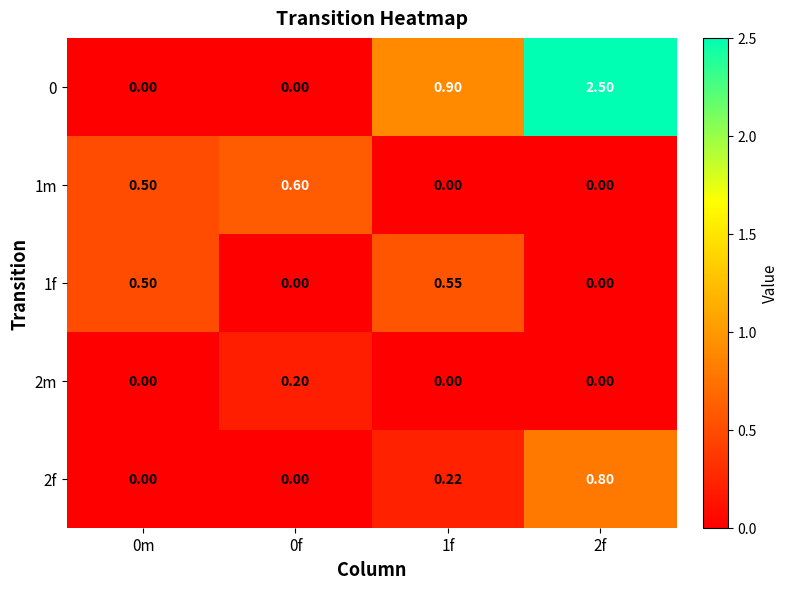

Is the value of 0 at 2f greater than the value of 2f at 2f?

Yes